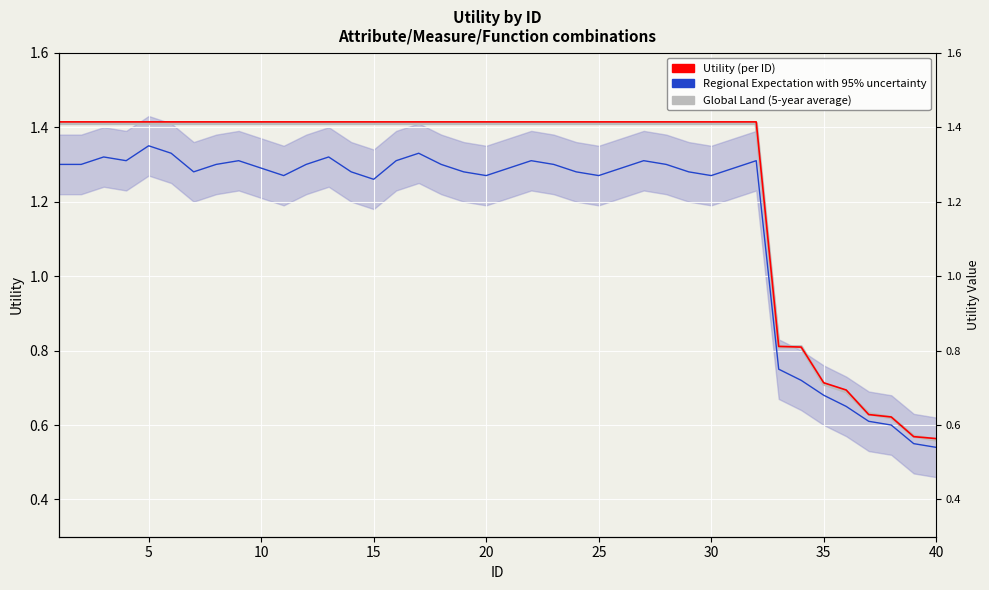

What is the total value across all series at 10?

4.1